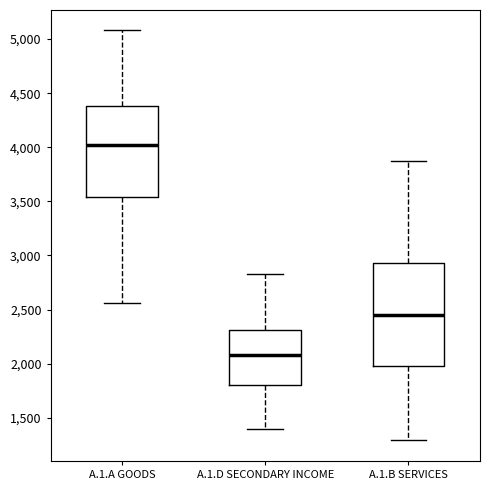

Reading left to right, read every box against the y-axis: the position of its median line, the range the box covers, and the ends of its whiskers. The values are not printed on the chart, so give them approximately, as read against the axis.

A.1.A GOODS: median 4000, box 3550 to 4400, whiskers 2550 to 5100
A.1.D SECONDARY INCOME: median 2100, box 1800 to 2300, whiskers 1400 to 2850
A.1.B SERVICES: median 2450, box 2000 to 2950, whiskers 1300 to 3850